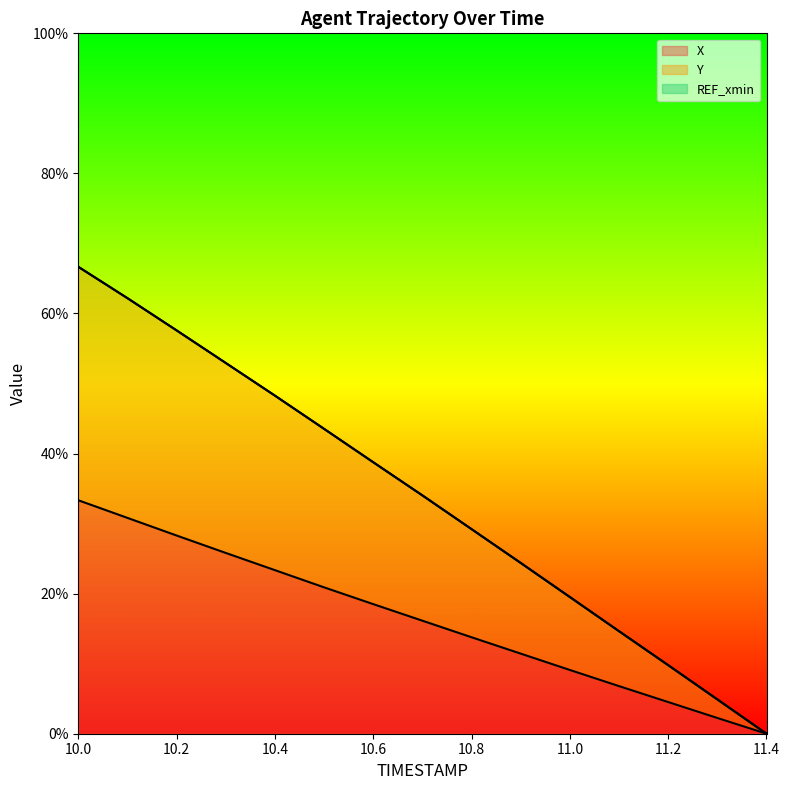

How many positive values does the X series have?

14